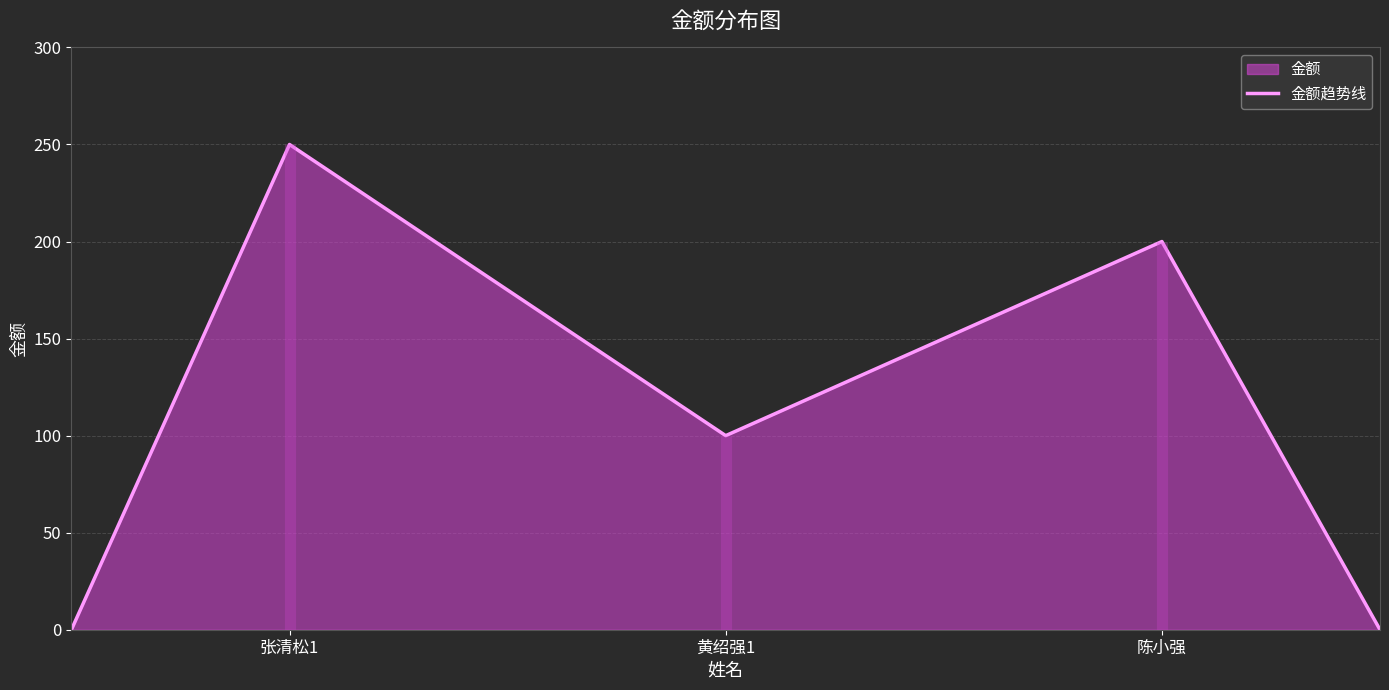

The 金额趋势线 series shows 200 at 陈小强. True or false?

True